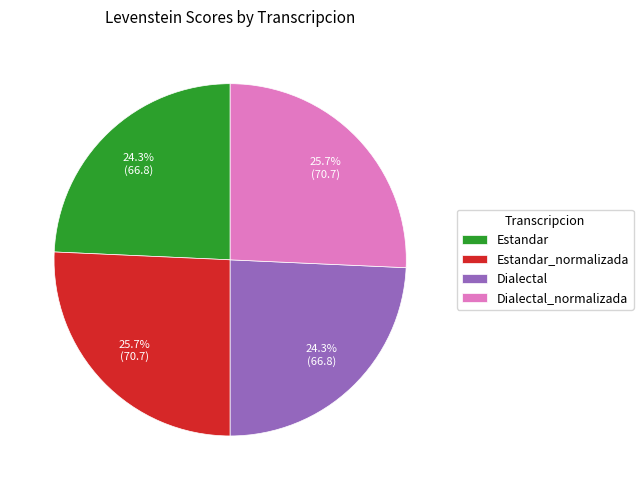

Combined, what portion of the pie is Estandar_normalizada and Dialectal_normalizada?

51.4%